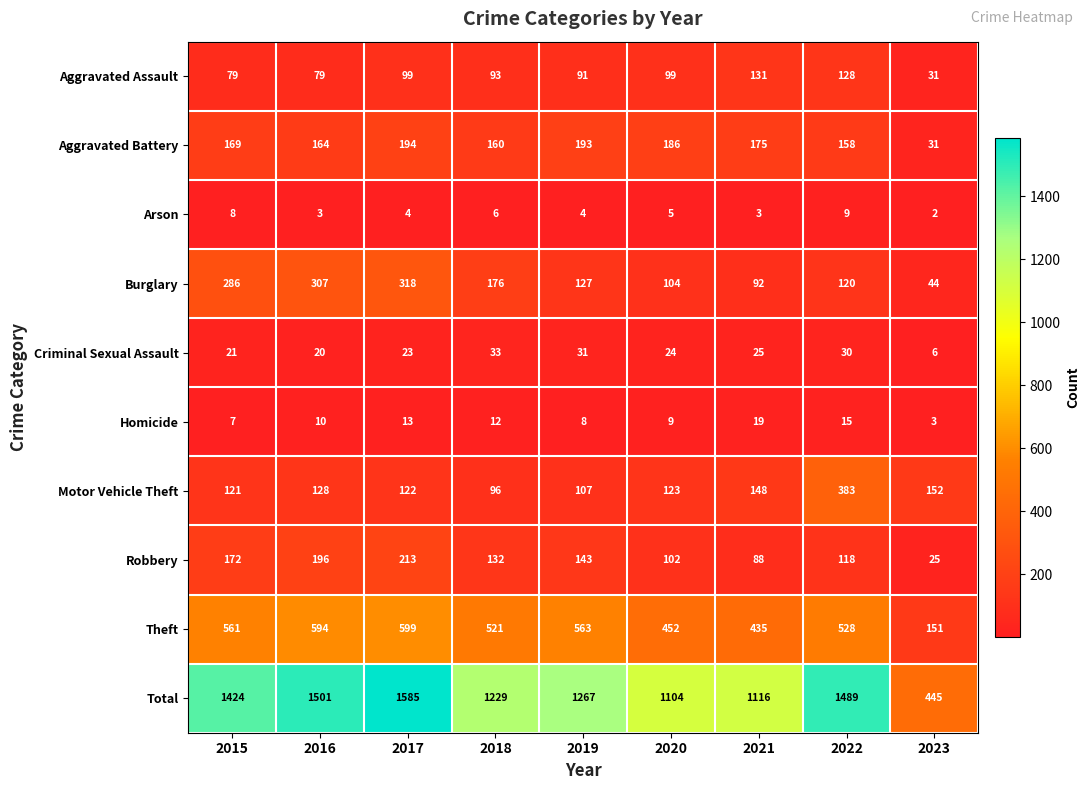

What is the average value of the Criminal Sexual Assault series?

24